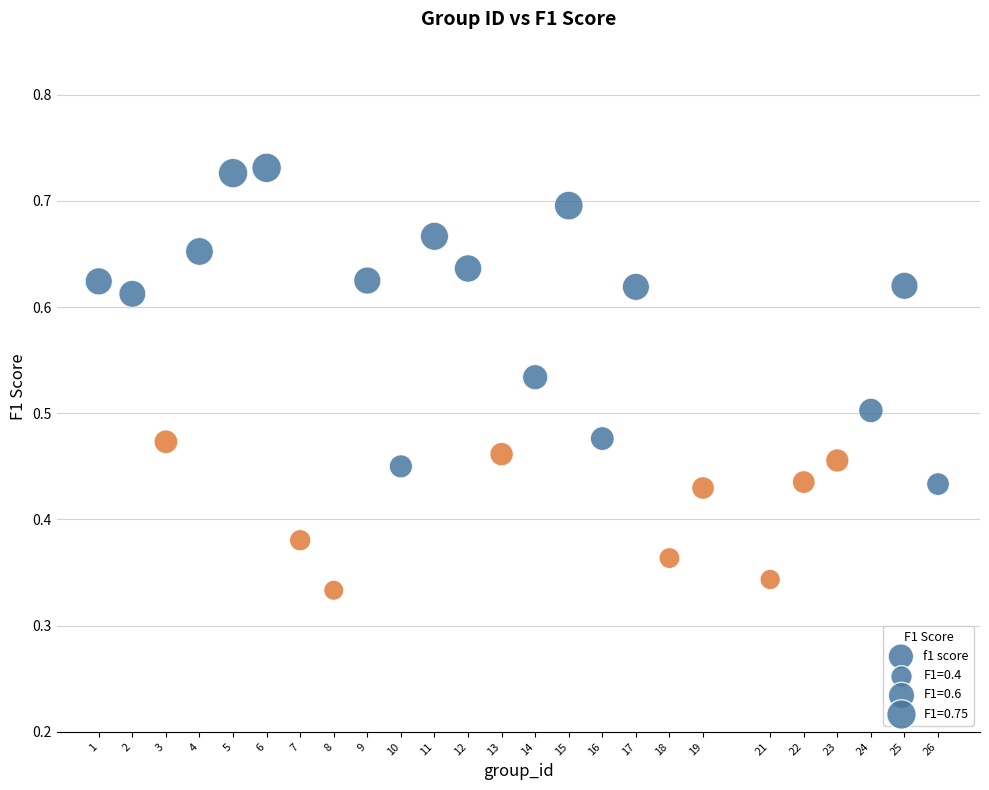

What is the range of X values (max minus min)?

25.0